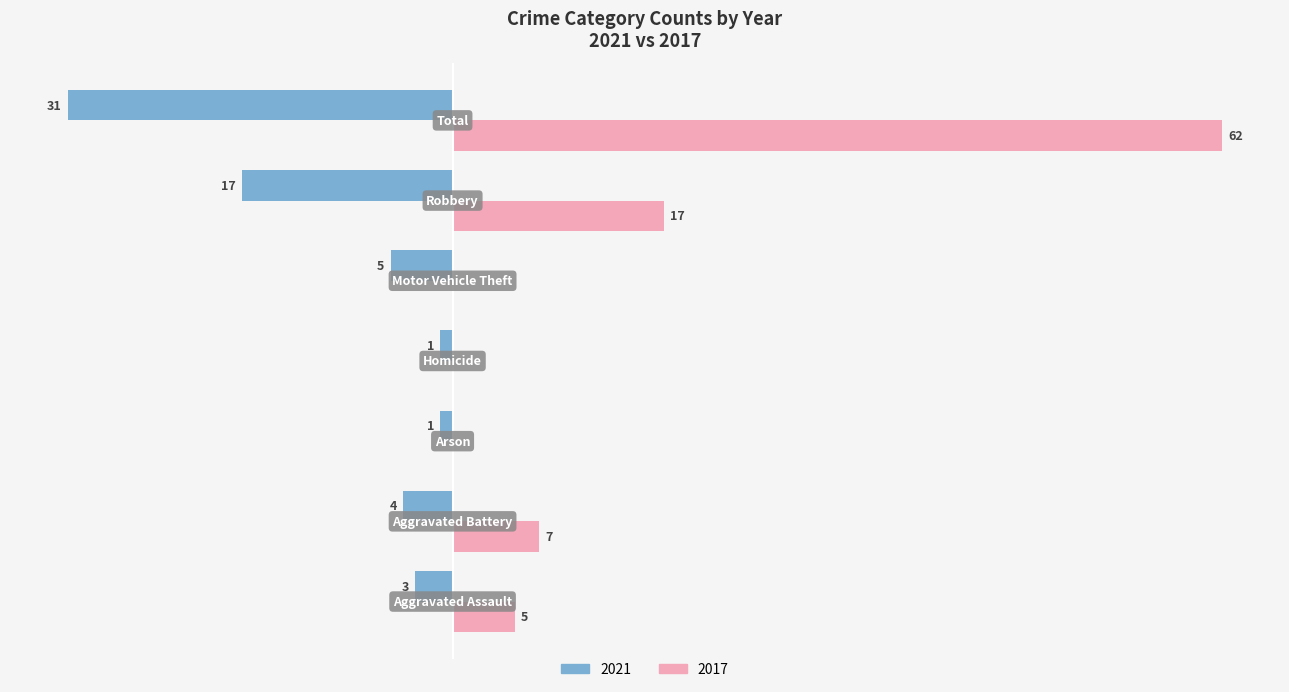

What are all the series names shown in the legend?

2021, 2017